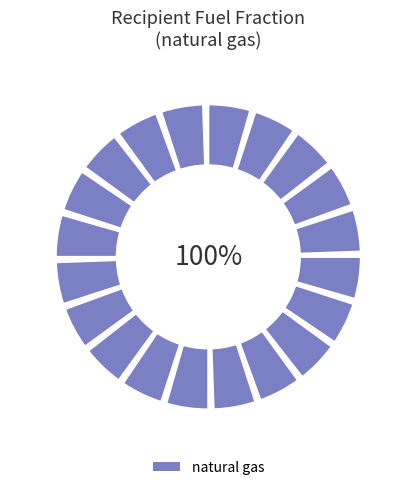

Count the number of slices in the pie.

6